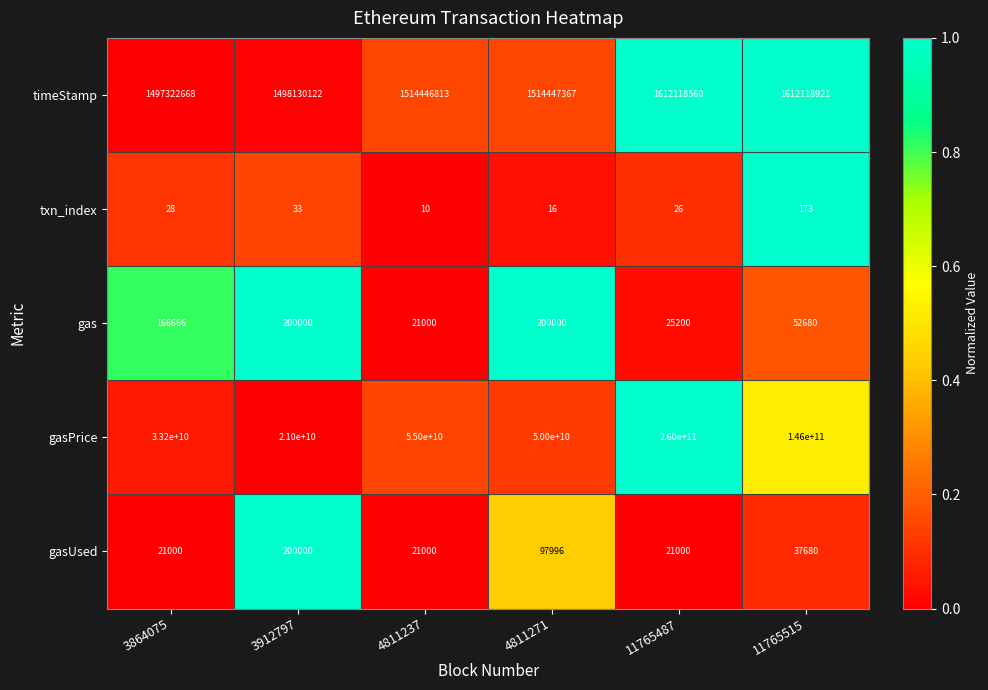

Which series has the largest range (max minus min)?

gasPrice